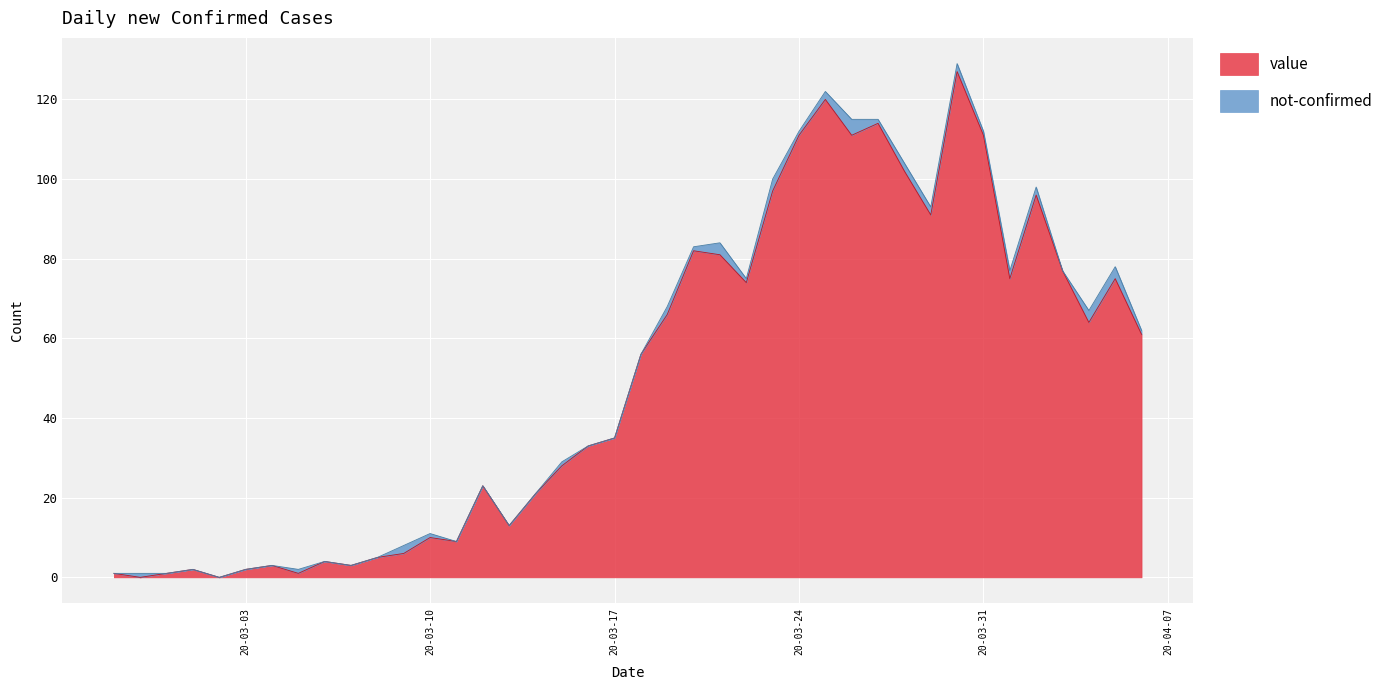

What are all the series names shown in the legend?

value, not-confirmed